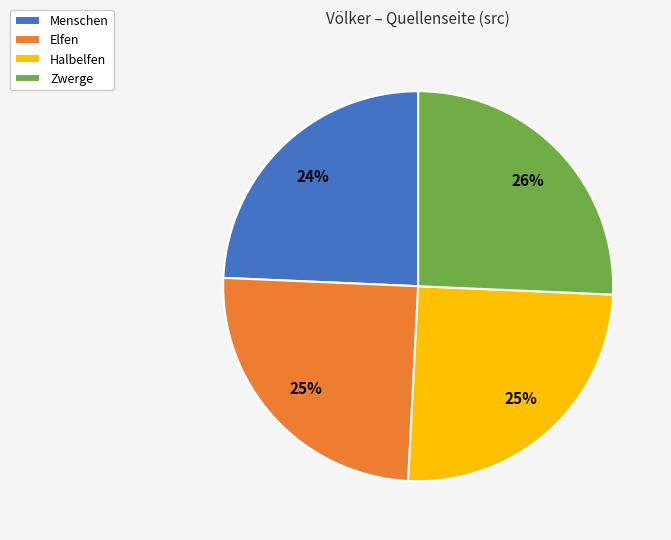

To the nearest percent, what is the combined percentage of Halbelfen and Zwerge?

51%